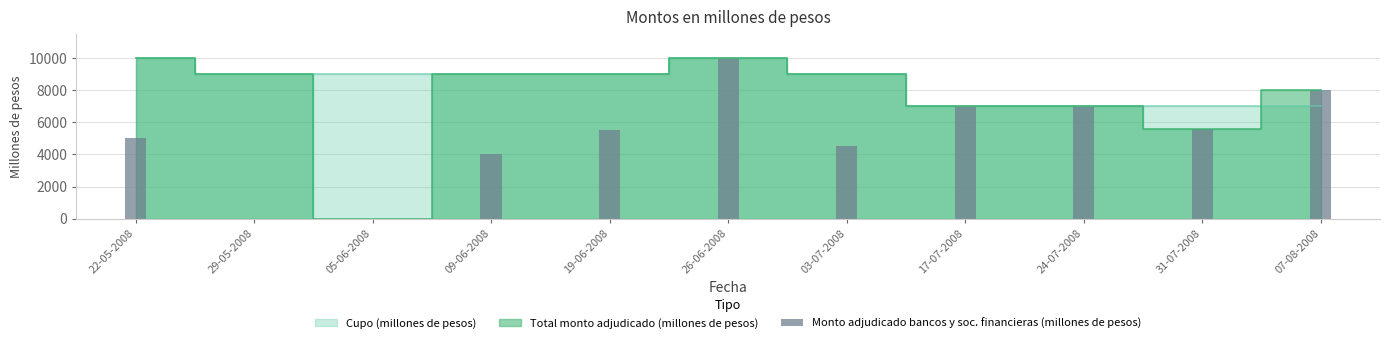

Is it true that the value at 29-05-2008 is 0?

True